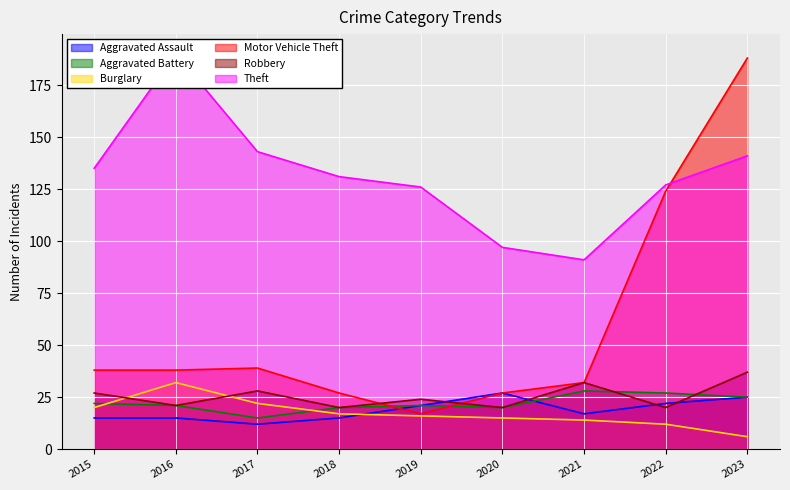

At which category is the sum across all series the highest?

2023